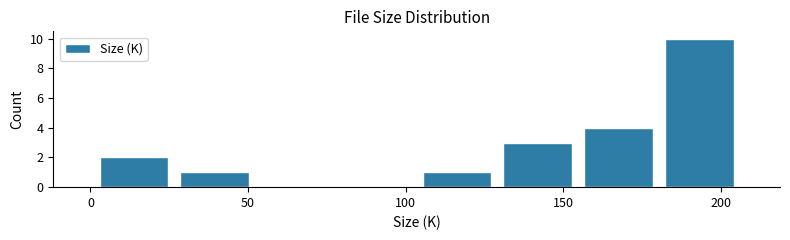

How tall is the bar that spans 0 to 25 on the x-axis? Neither the bar edges nor the heights are printed on the chart, so give them approximately, as read against the axes.

2